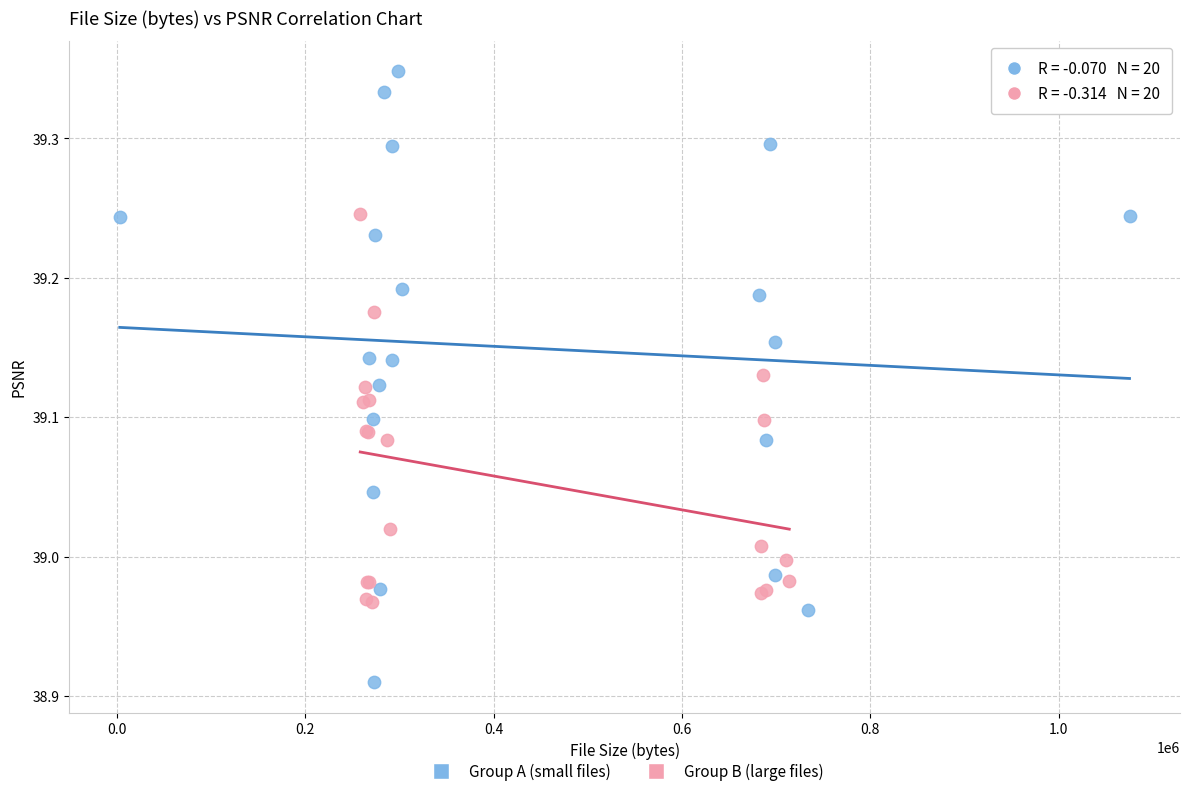

Which series contains the highest Y value?

Group A (small files)